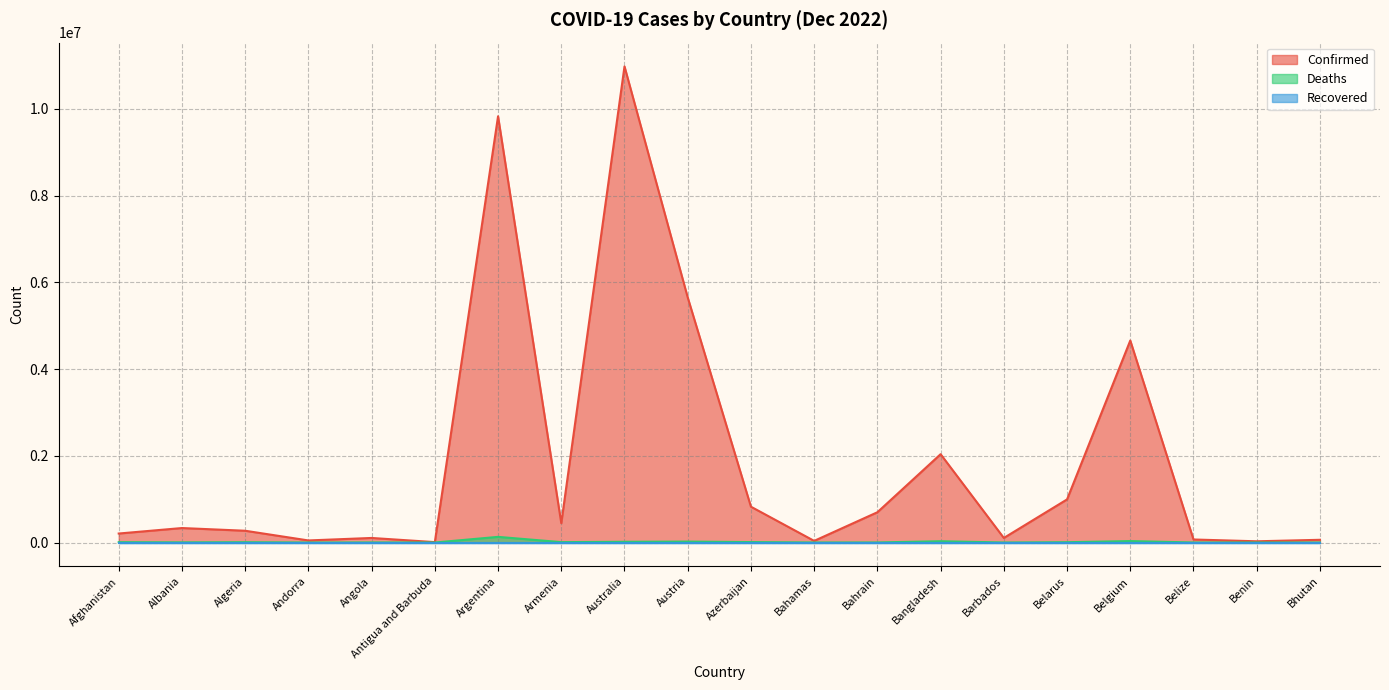

What is the label of the 6th point from the left?

Antigua and Barbuda